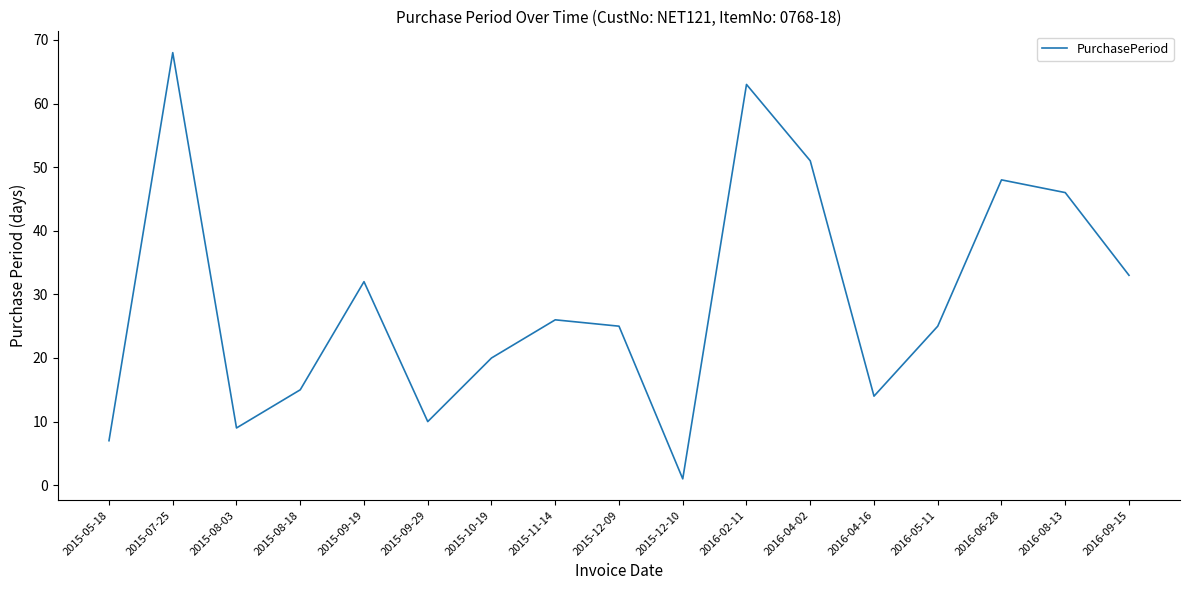

What is the change in value from 2016-05-11 to 2016-09-15?

+8